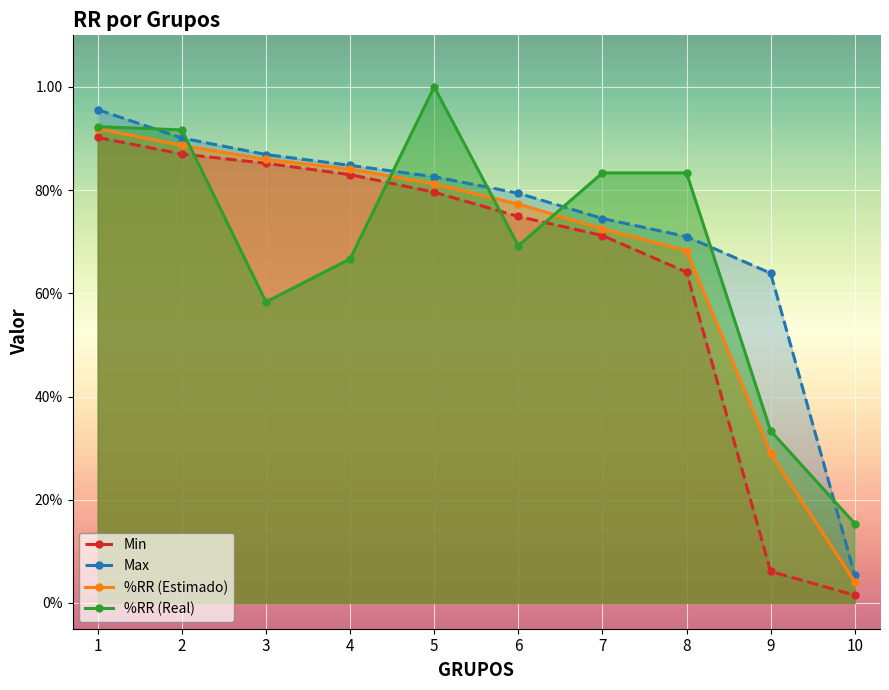

The %RR (Estimado) series shows 0.1 at 9. True or false?

False